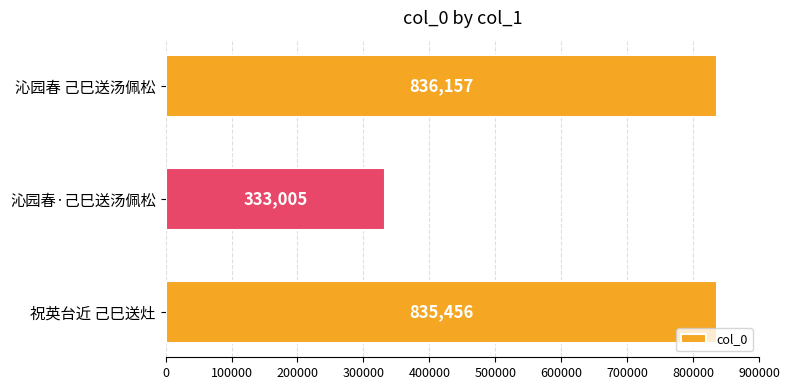

List the labels in order of value, largest first.

沁园春 己巳送汤佩松, 祝英台近 己巳送灶, 沁园春·己巳送汤佩松